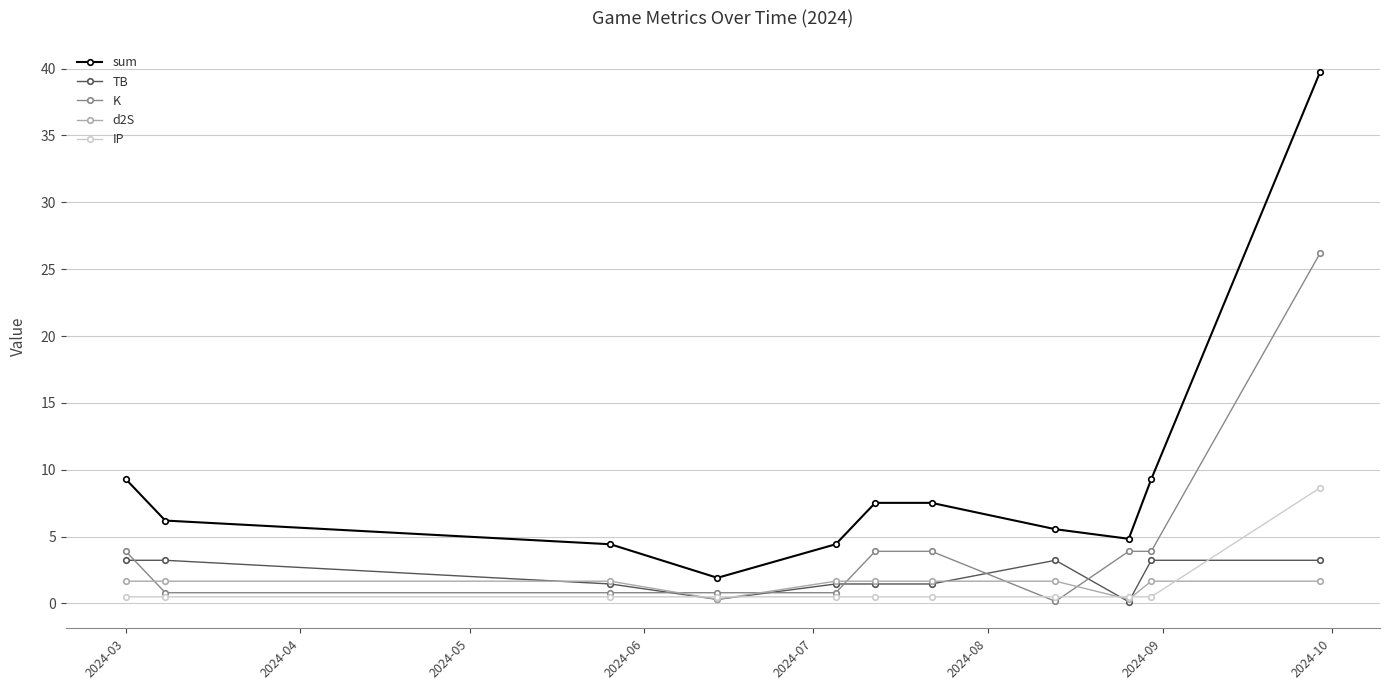

True or false: sum has more than 1 interior local peaks.

False